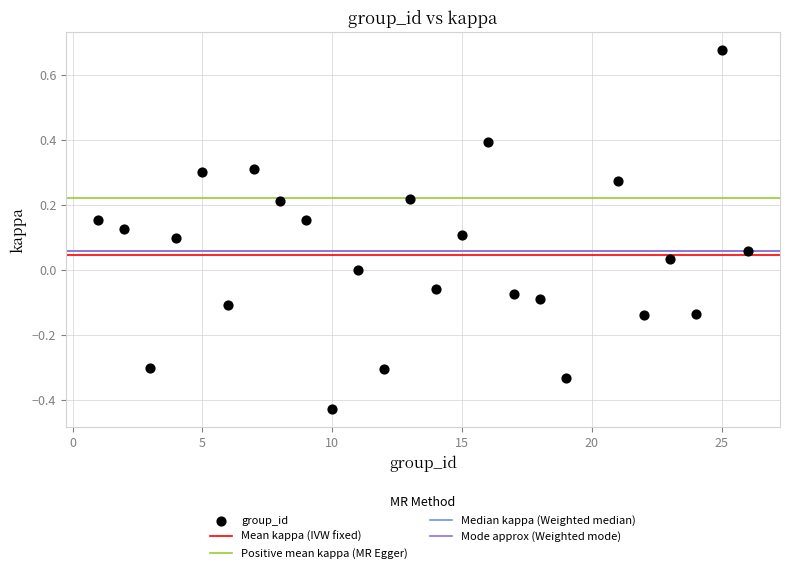

What is the range of Y values (max minus min)?

1.1